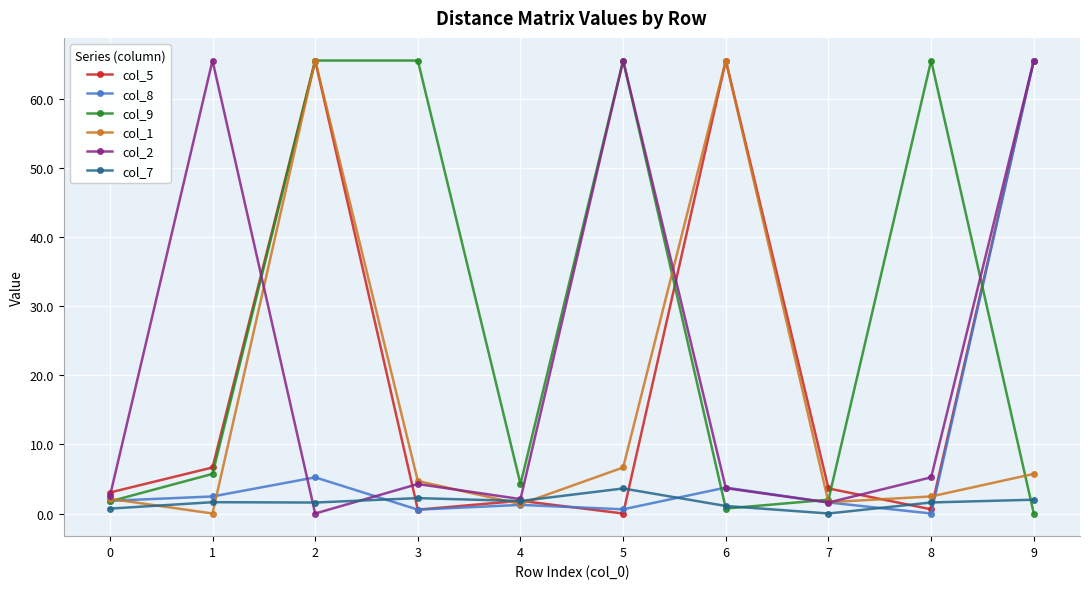

The col_5 series shows 33.4 at 6. True or false?

False